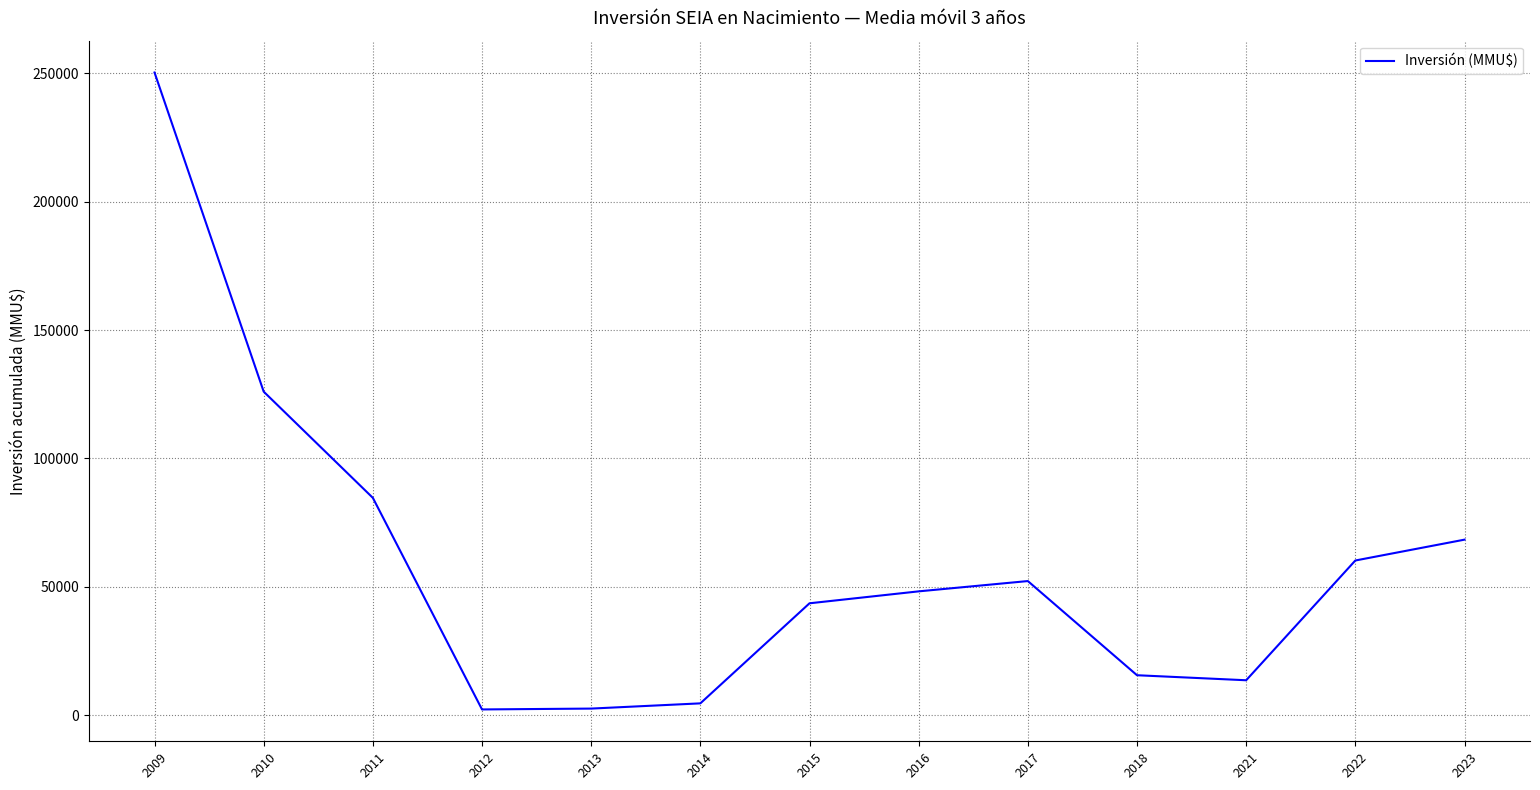

Where is the data nearest to the value 126273?

2010